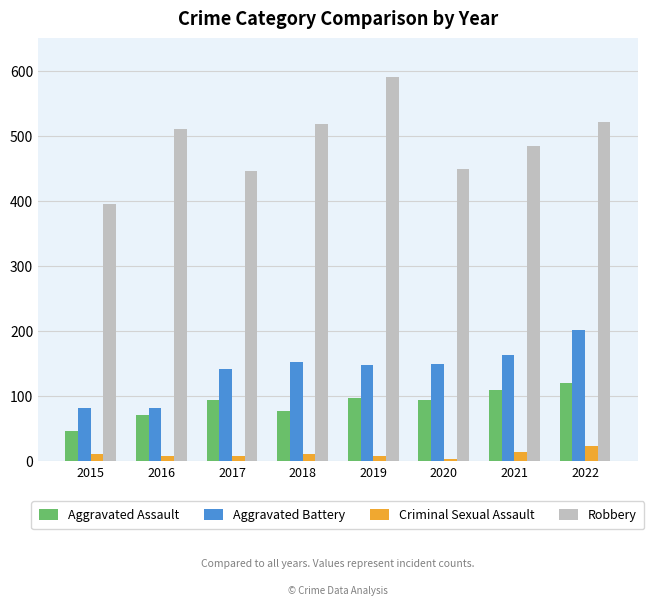

Rank the series at 2021 from highest to lowest value.

Robbery, Aggravated Battery, Aggravated Assault, Criminal Sexual Assault